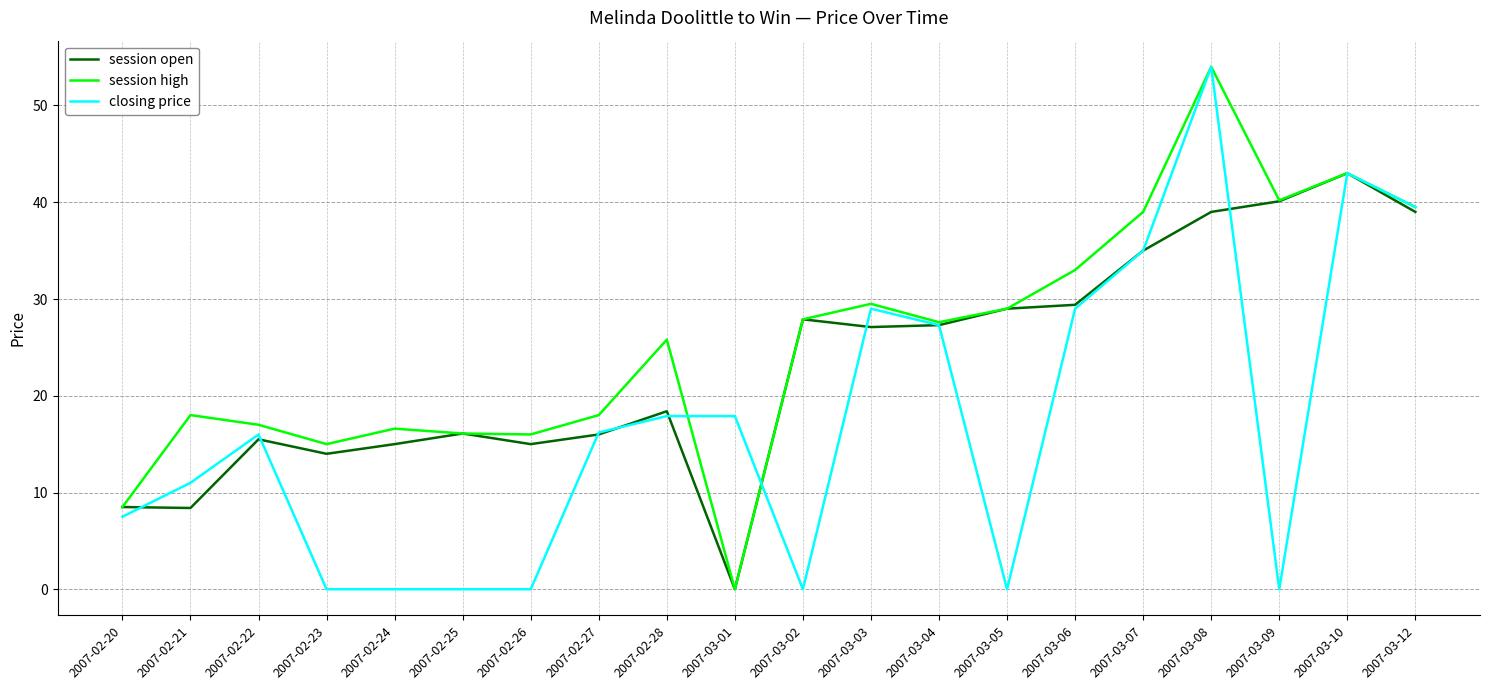

What is the highest value of the session open series?

43.0